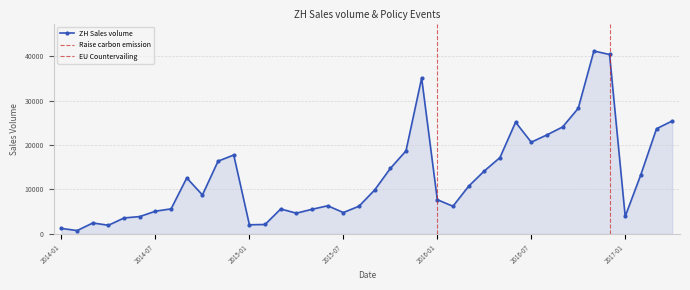

What is the greatest value displayed?

41172